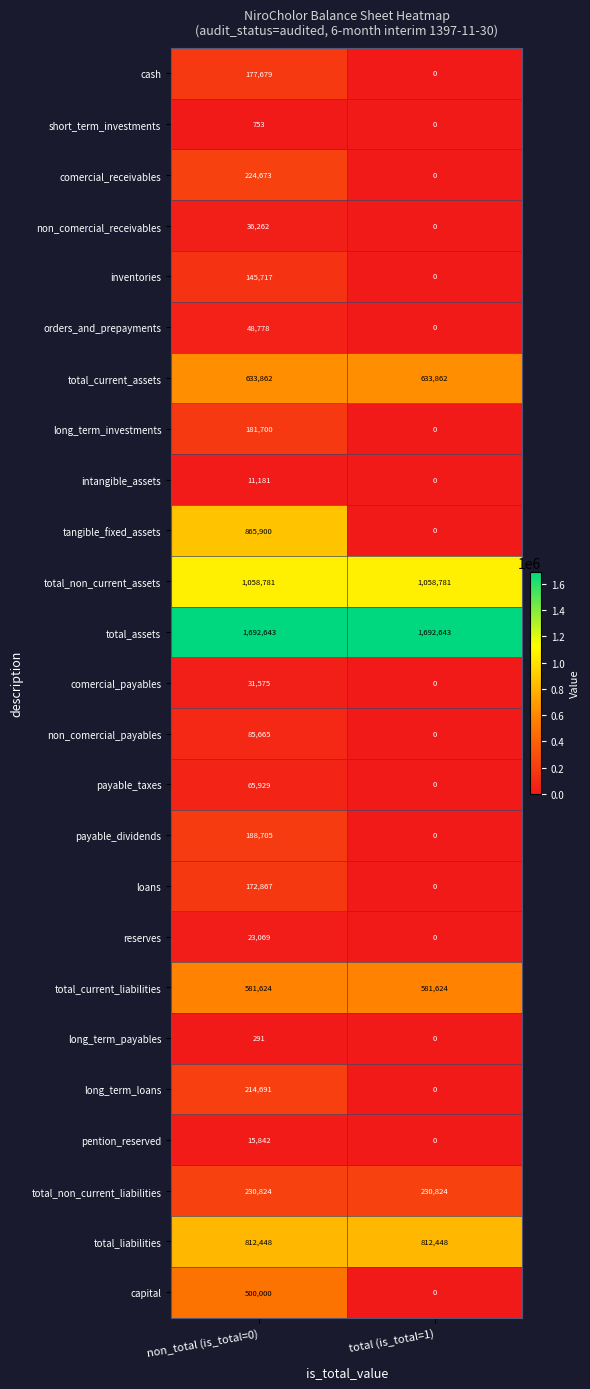

At which label is long_term_loans closest to 107345?

total (is_total=1)